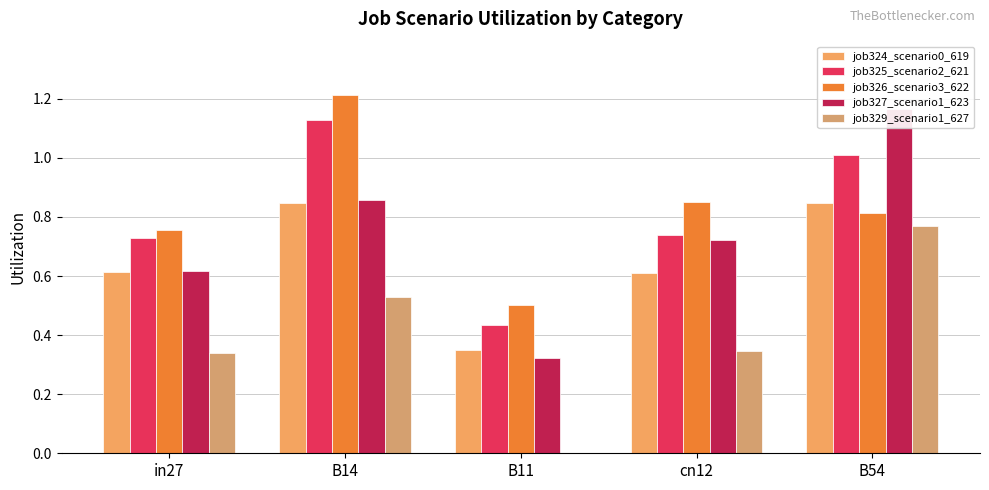

How many data points in job329_scenario1_627 are above 0?

4